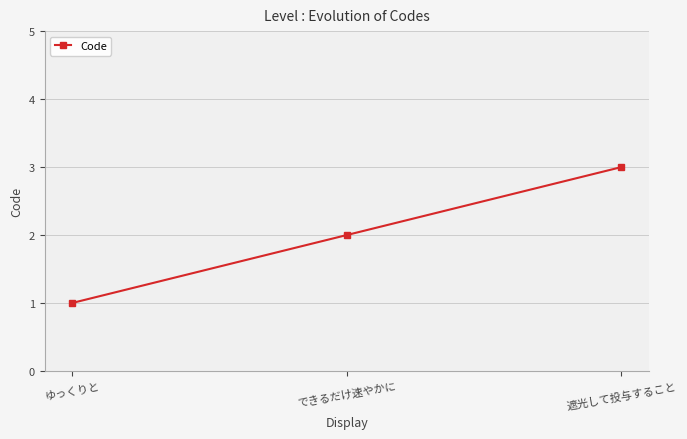

Reading left to right, what are all the values shown in this chart?

1	2	3